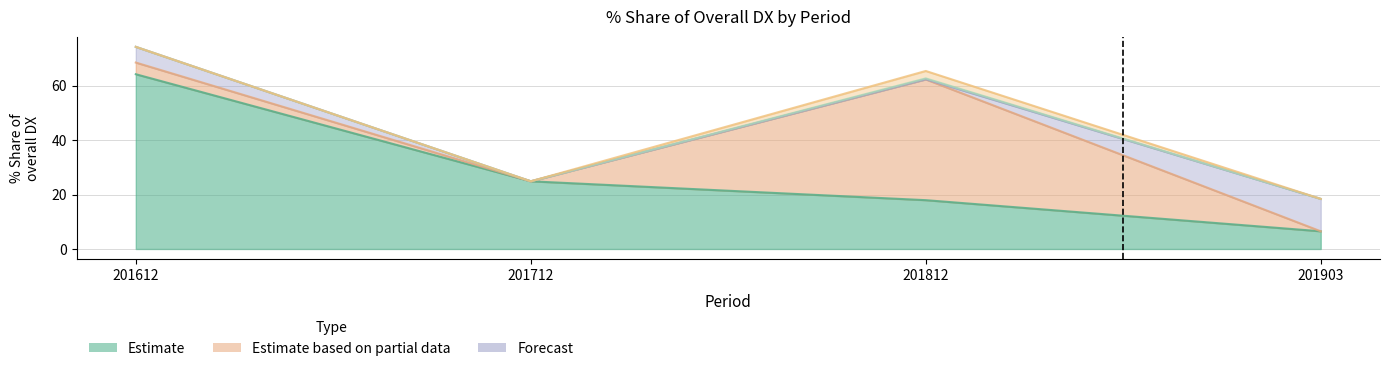

True or false: 201712_% Share of overall DX has more than 0 points higher than both neighbors.

False